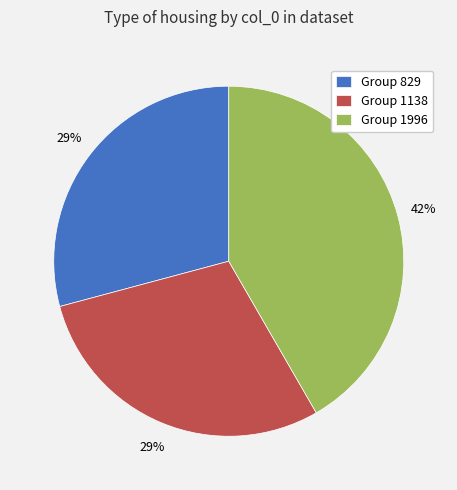

What is the largest slice in the pie chart?

Group 1996